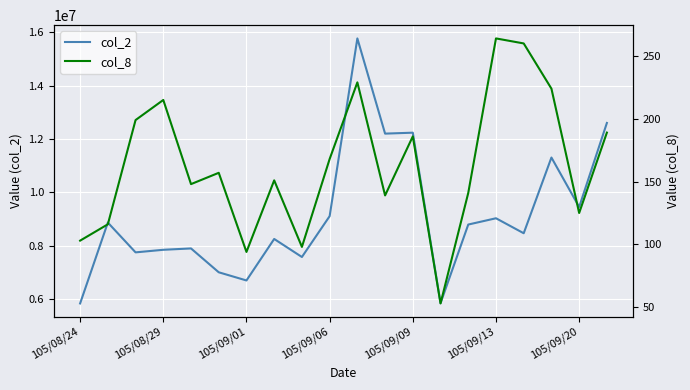

How many categories are shown in the chart?

20